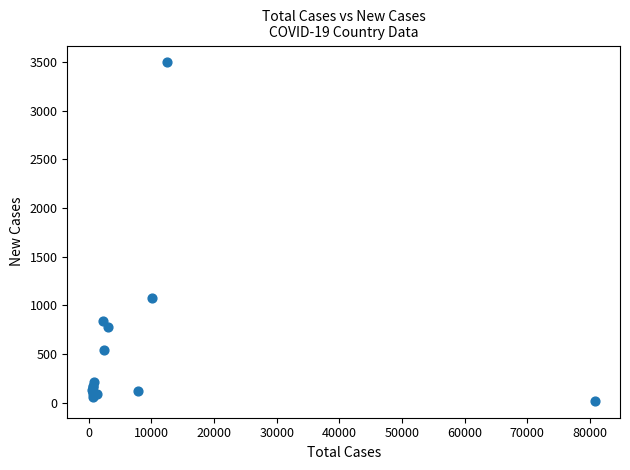

What Y value in the scatter plot is closest to 1757?

1075